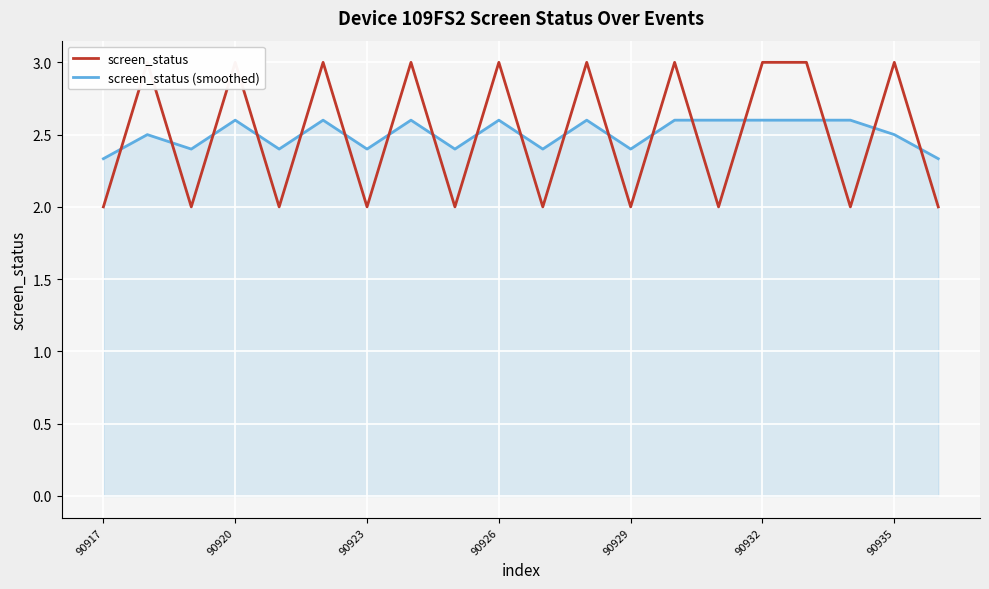

Is it true that screen_status (smoothed) equals 2.6 at 90926?

True